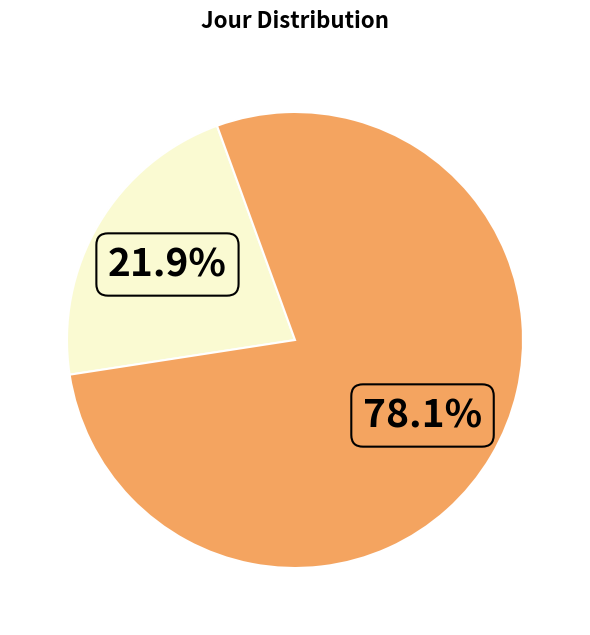

Does any single category account for the majority?

Yes